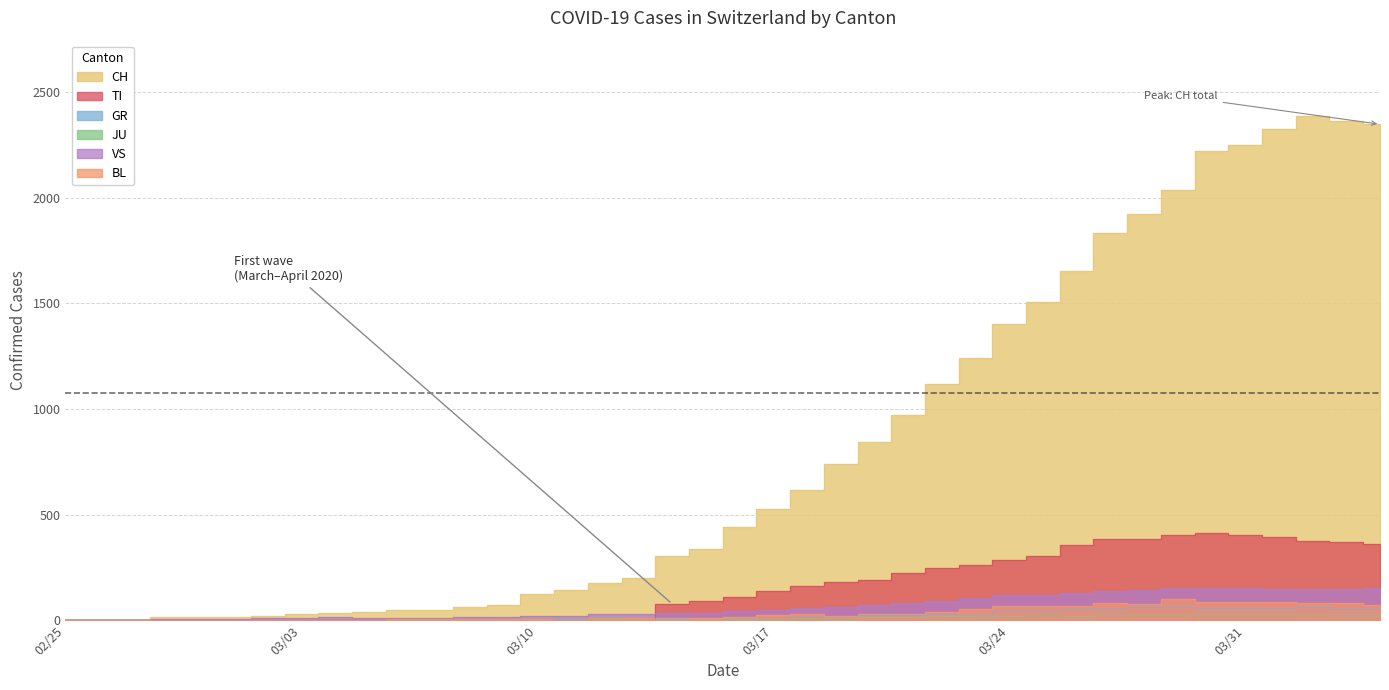

True or false: CH and BL intersect in this chart.

False